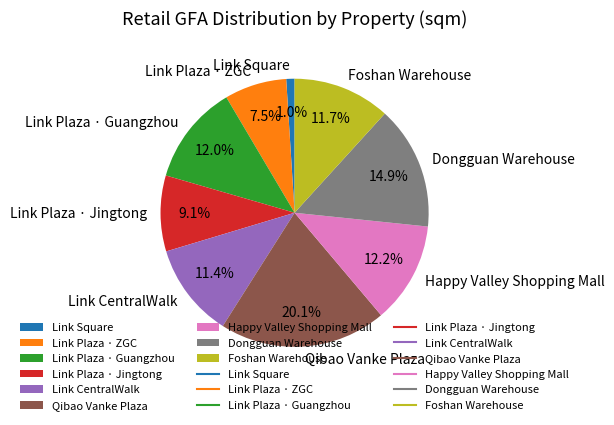

What is the largest slice in the pie chart?

Qibao Vanke Plaza